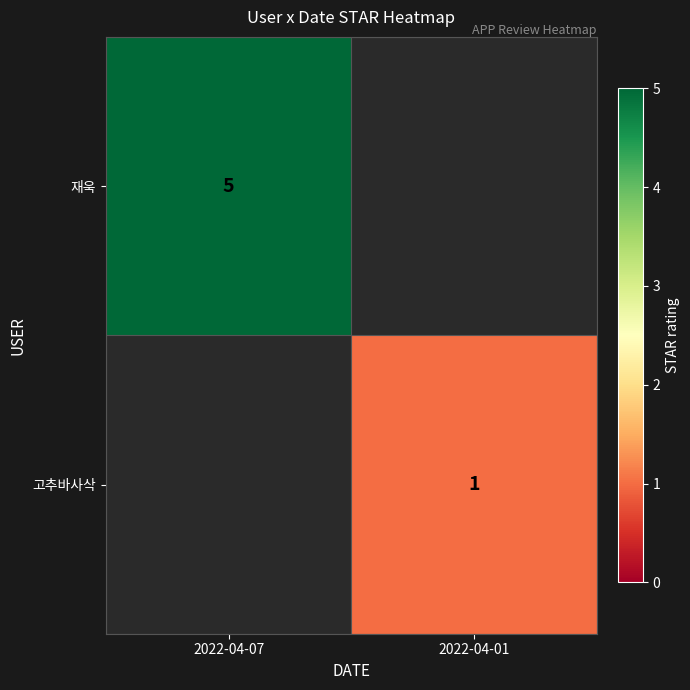

Is it true that 재욱 equals 5 at 2022-04-07?

True